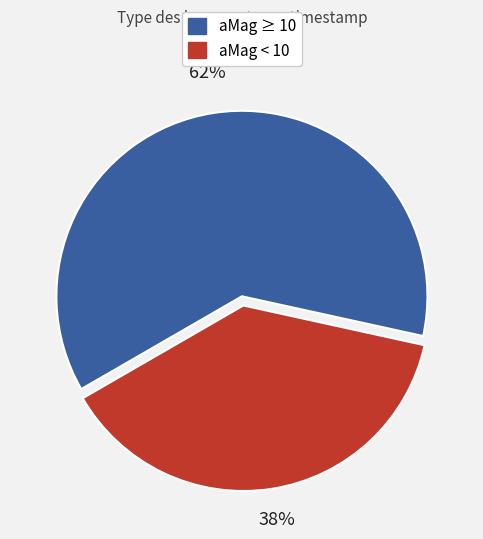

Does any single category account for the majority?

Yes